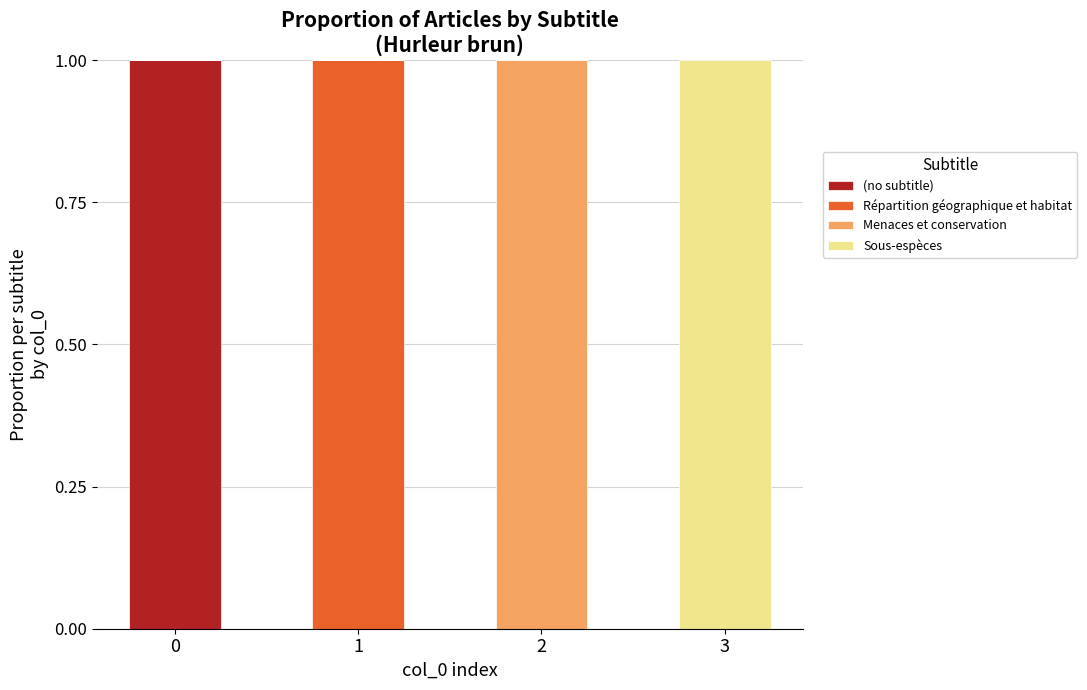

True or false: (no subtitle) has a value of 1 at 0.

True